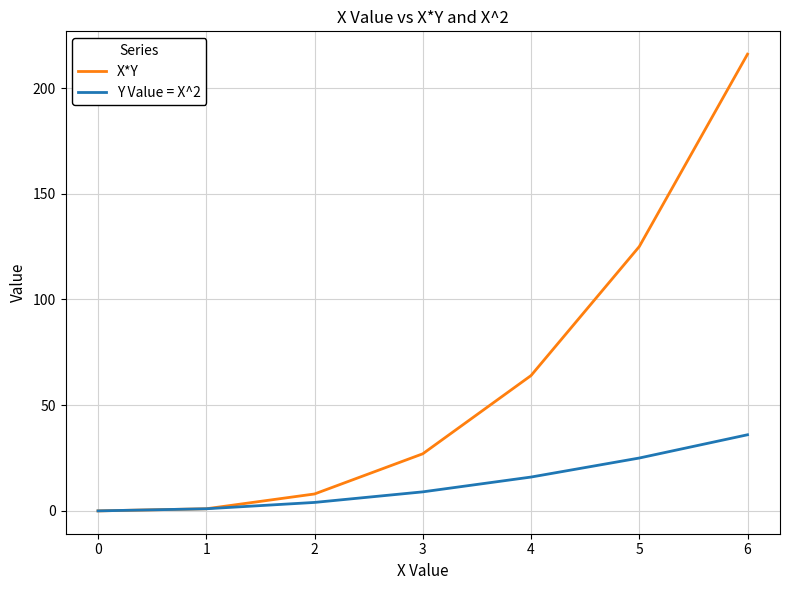

Count the number of data series in this chart.

2